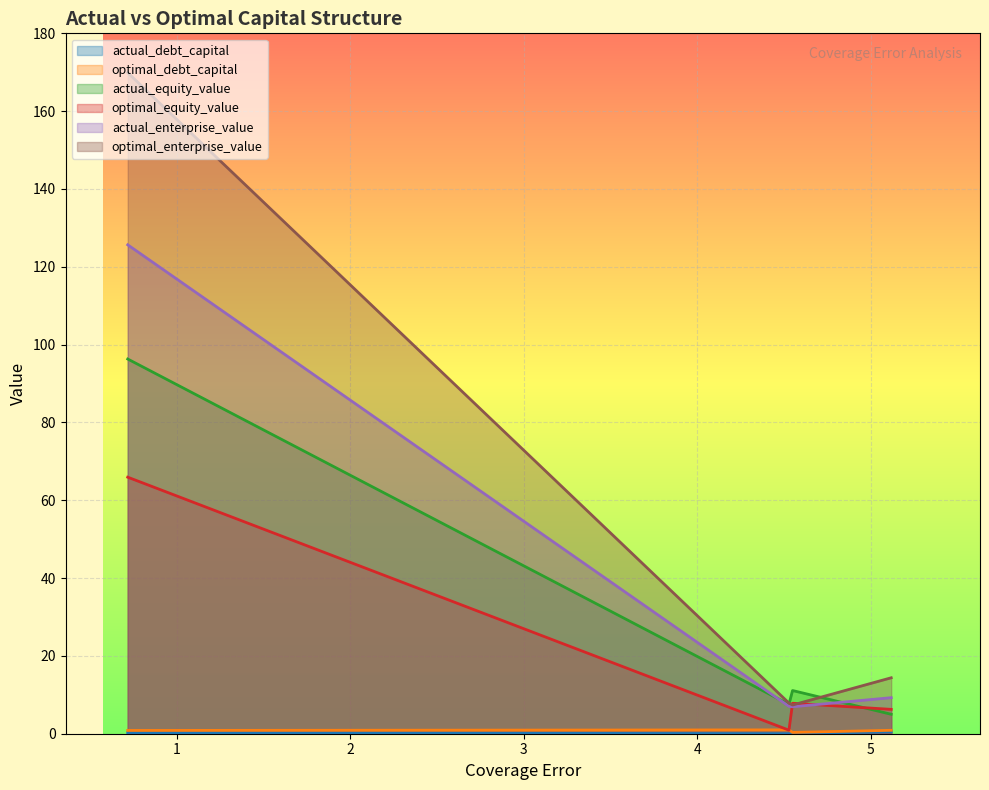

What is the difference between the maximum and minimum values in the actual_debt_capital series?

0.5